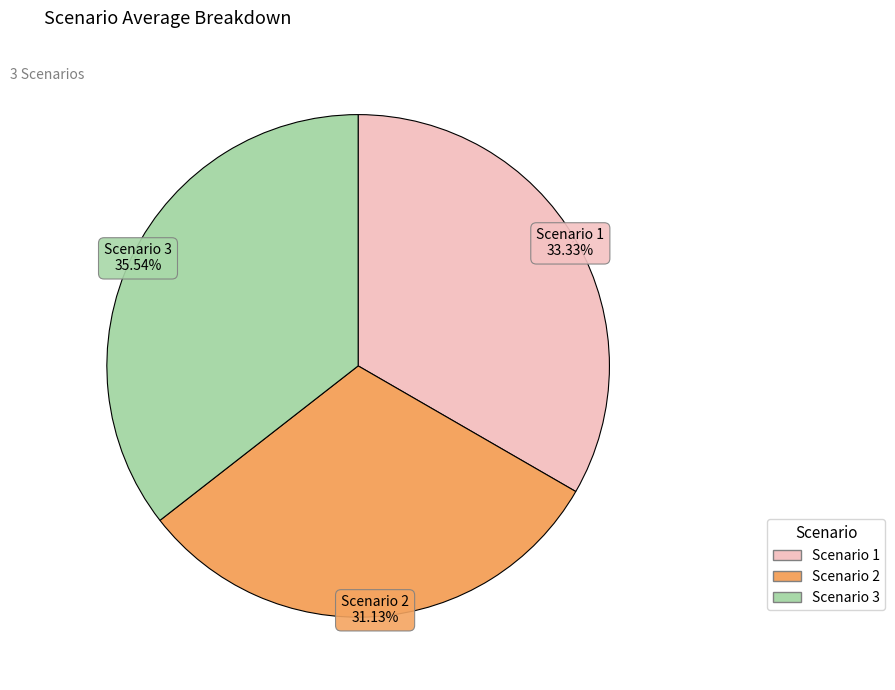

What is the largest slice in the pie chart?

Scenario 3